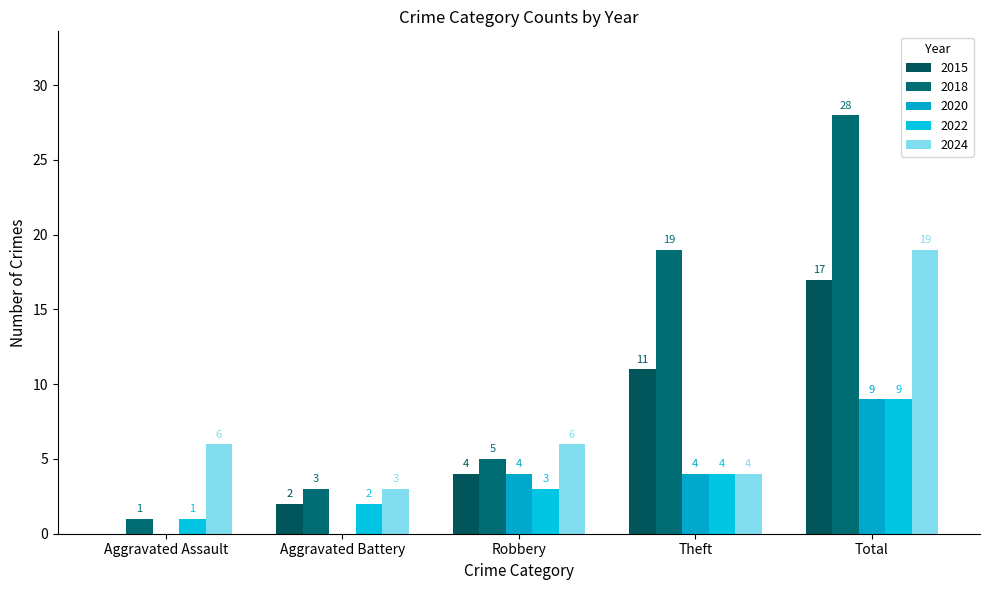

What are all the series names shown in the legend?

2015, 2018, 2020, 2022, 2024